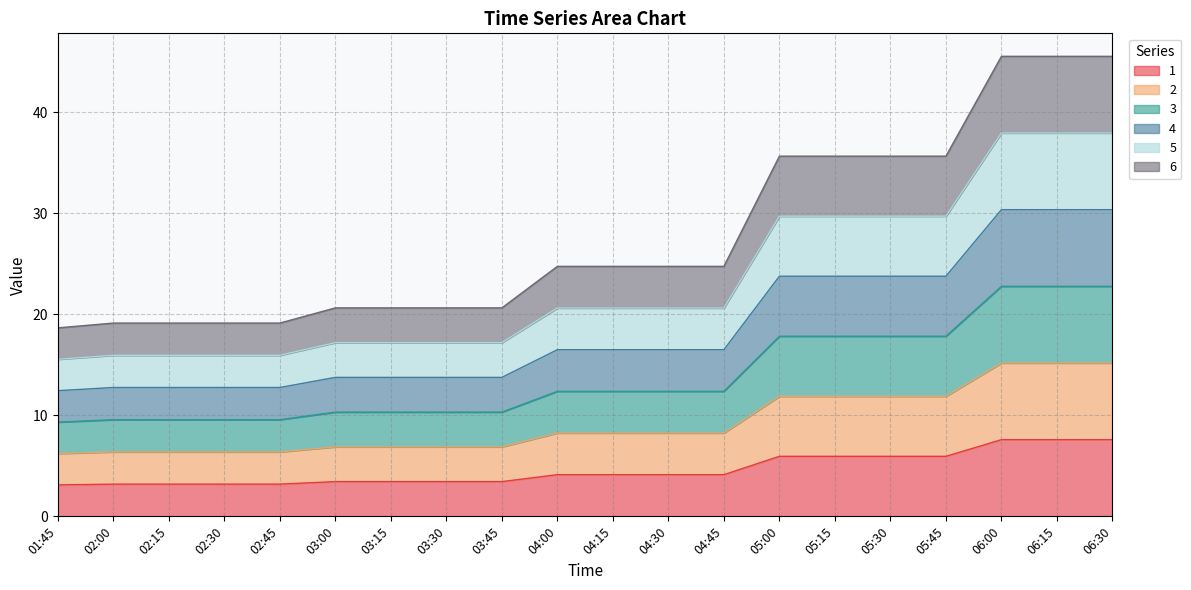

Does the chart display data point markers on the line(s)?

No